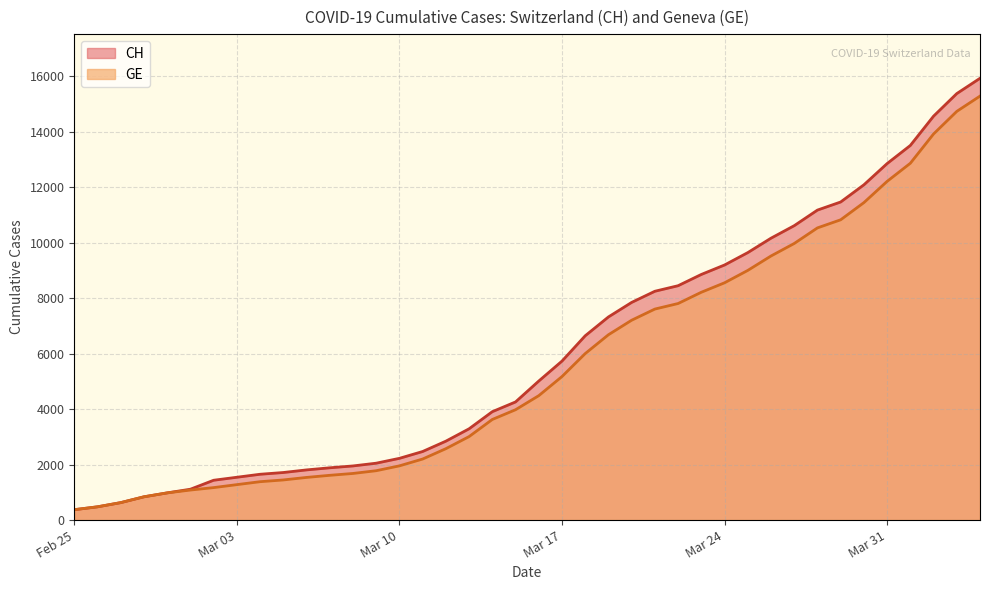

What is the difference between the highest and lowest values at Mar 17?

557